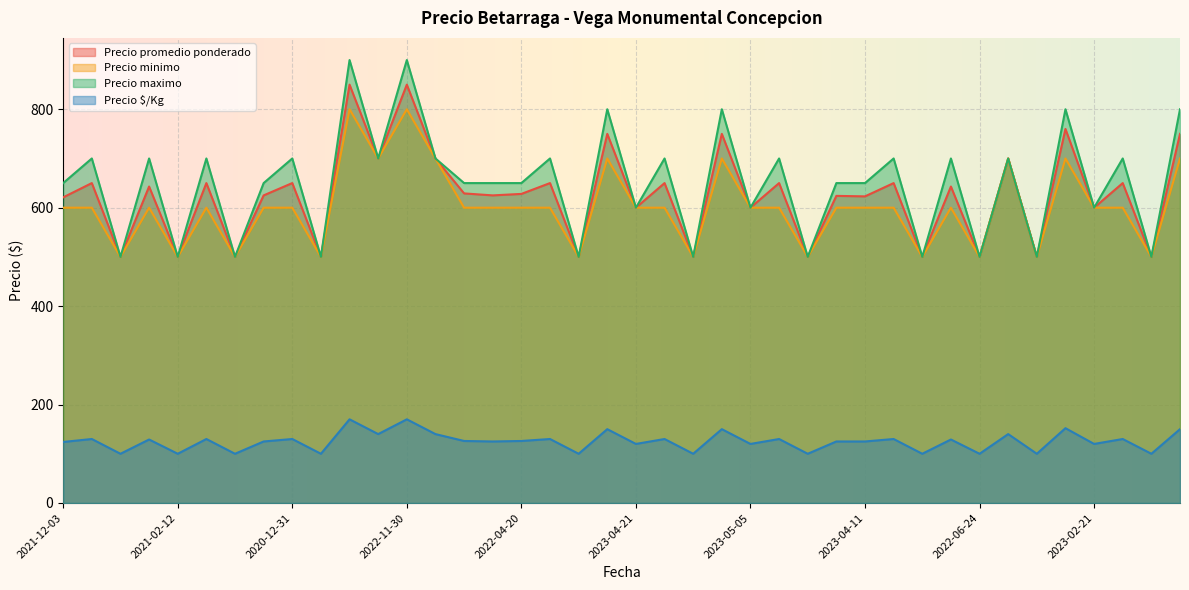

True or false: Precio $/Kg and Precio promedio ponderado cross at least once.

False